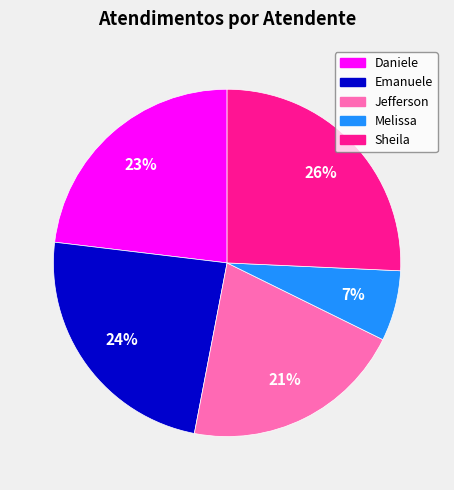

How many slices are in this pie chart?

5